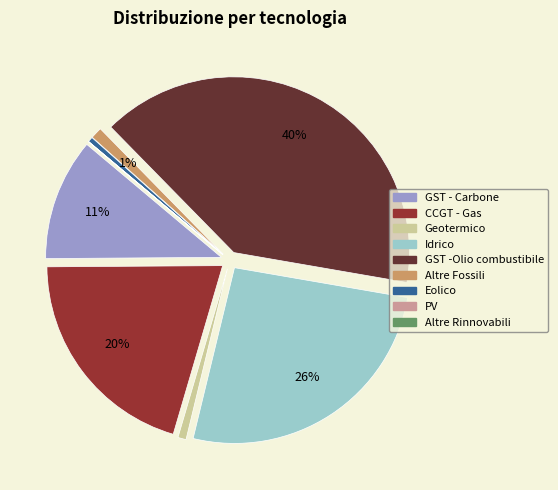

The Geotermico slice represents 1% of the pie. True or false?

True